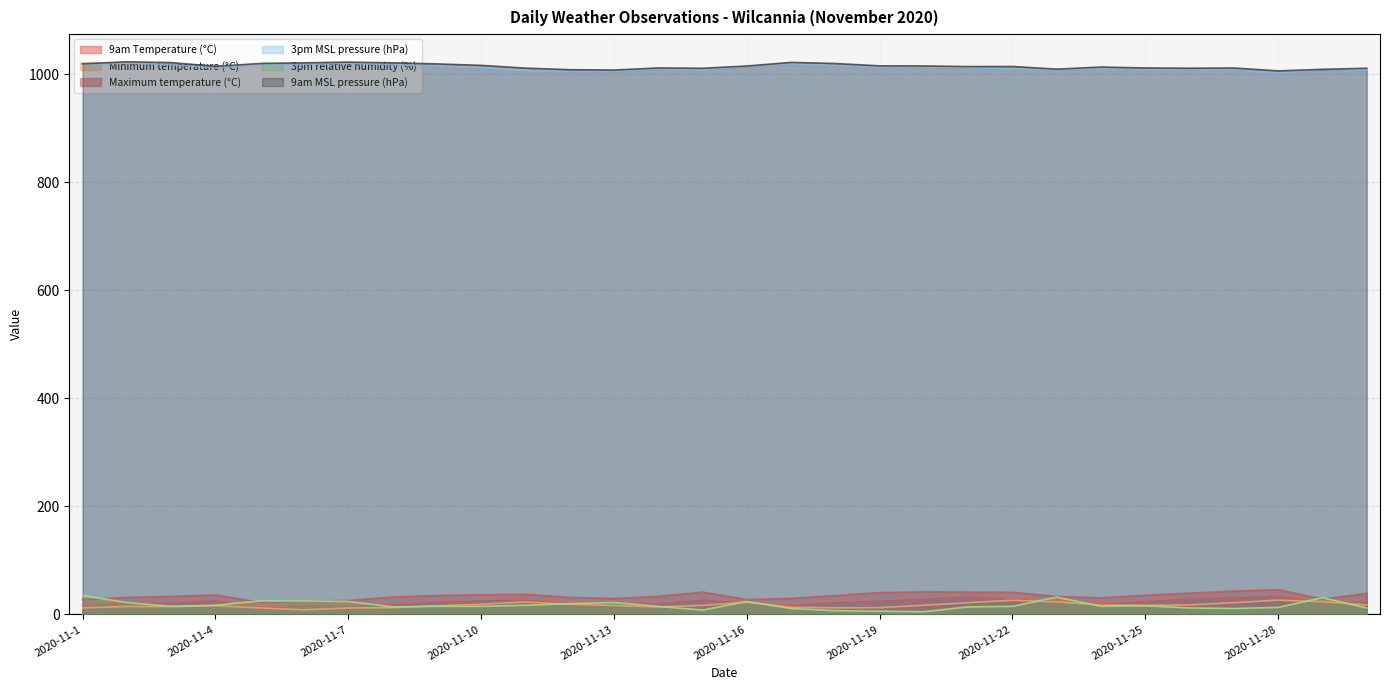

Rank the categories by 9am MSL pressure (hPa) value from lowest to highest.

2020-11-28, 2020-11-13, 2020-11-12, 2020-11-29, 2020-11-23, 2020-11-15, 2020-11-26, 2020-11-30, 2020-11-11, 2020-11-27, 2020-11-14, 2020-11-25, 2020-11-24, 2020-11-21, 2020-11-22, 2020-11-4, 2020-11-16, 2020-11-20, 2020-11-19, 2020-11-10, 2020-11-9, 2020-11-1, 2020-11-5, 2020-11-18, 2020-11-6, 2020-11-8, 2020-11-3, 2020-11-17, 2020-11-7, 2020-11-2